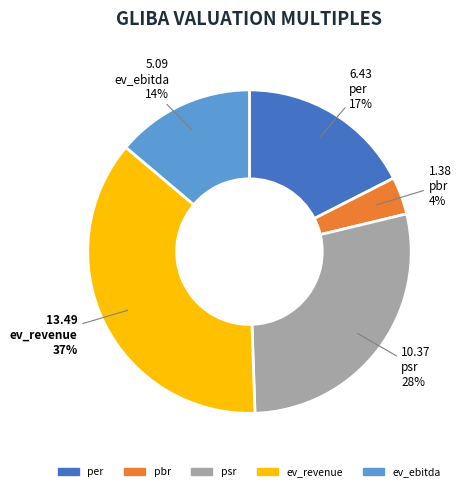

Count the number of slices in the pie.

5